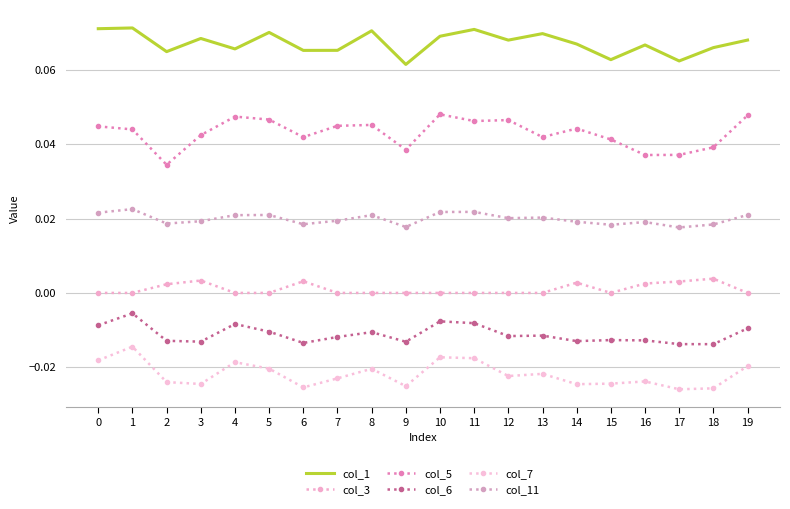

In col_5, how many points are lower than both neighbors (excluding endpoints)?

6